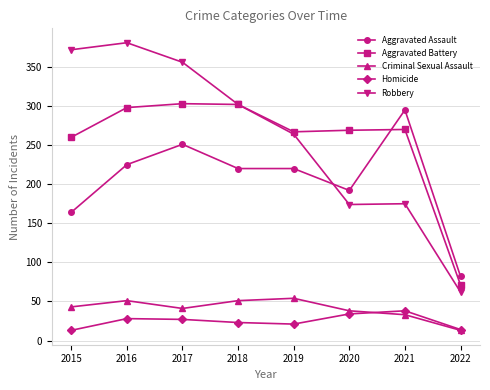

True or false: Aggravated Assault and Homicide cross at least once.

False